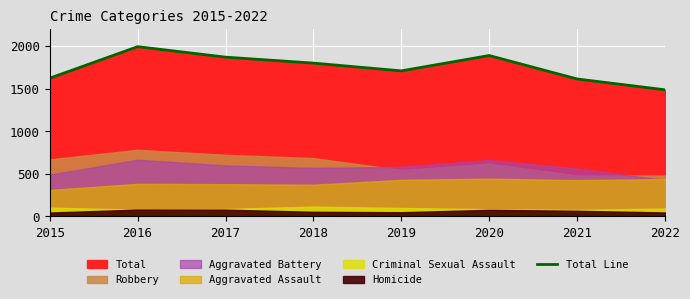

Between 2021 and 2018, which is larger?

2018